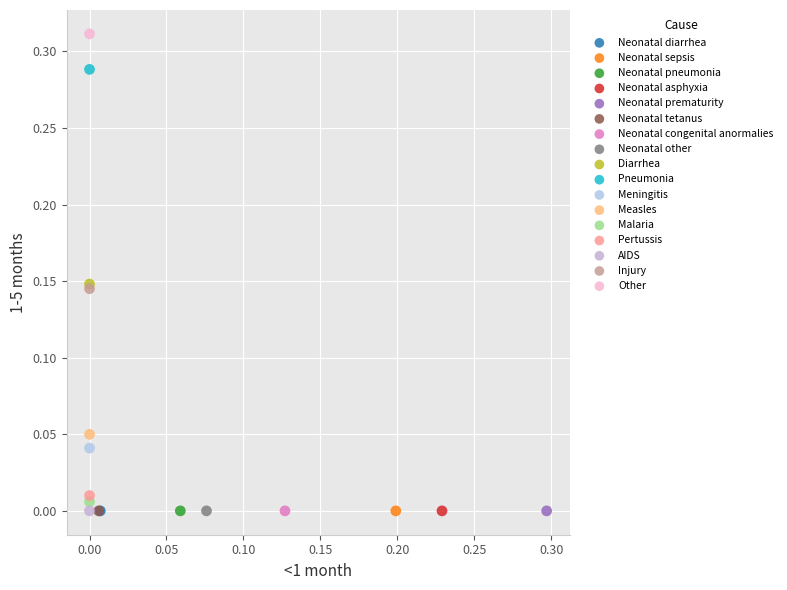

What are all the series names shown in the legend?

Neonatal diarrhea, Neonatal sepsis, Neonatal pneumonia, Neonatal asphyxia, Neonatal prematurity, Neonatal tetanus, Neonatal congenital anormalies, Neonatal other, Diarrhea, Pneumonia, Meningitis, Measles, Malaria, Pertussis, AIDS, Injury, Other